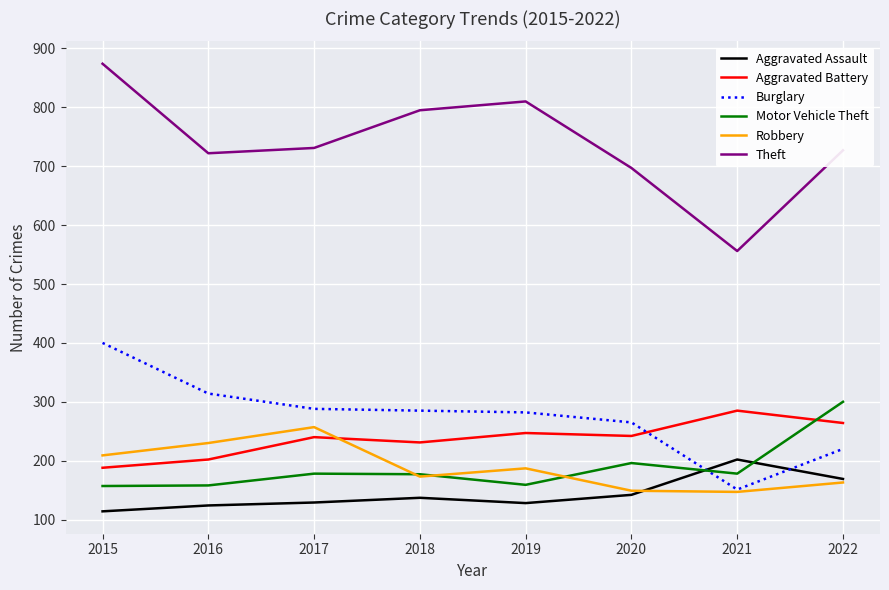

How many series are shown in this chart?

6